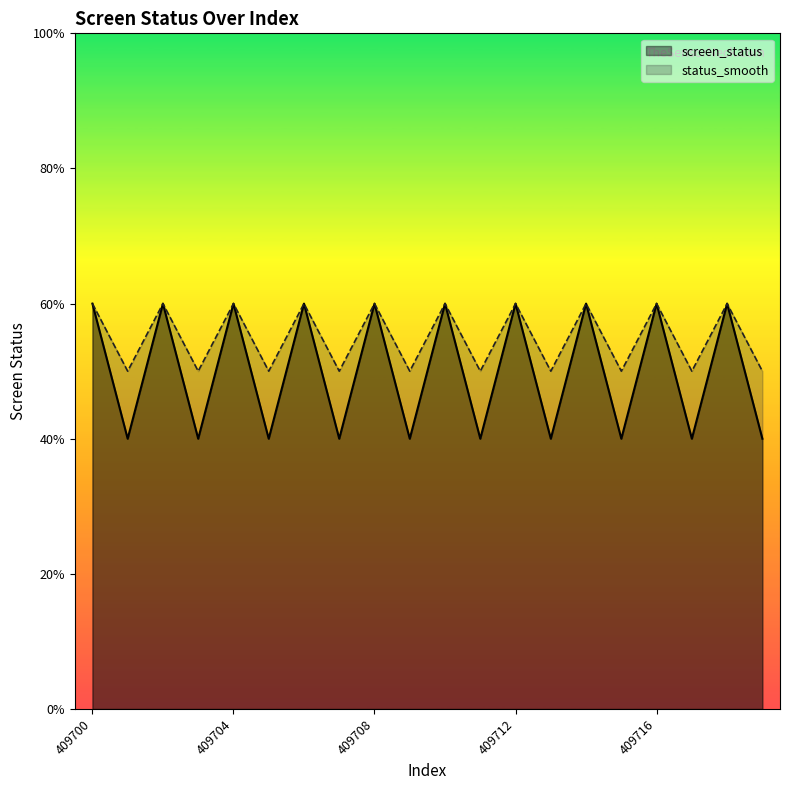

What are all the series names shown in the legend?

screen_status, status_smooth